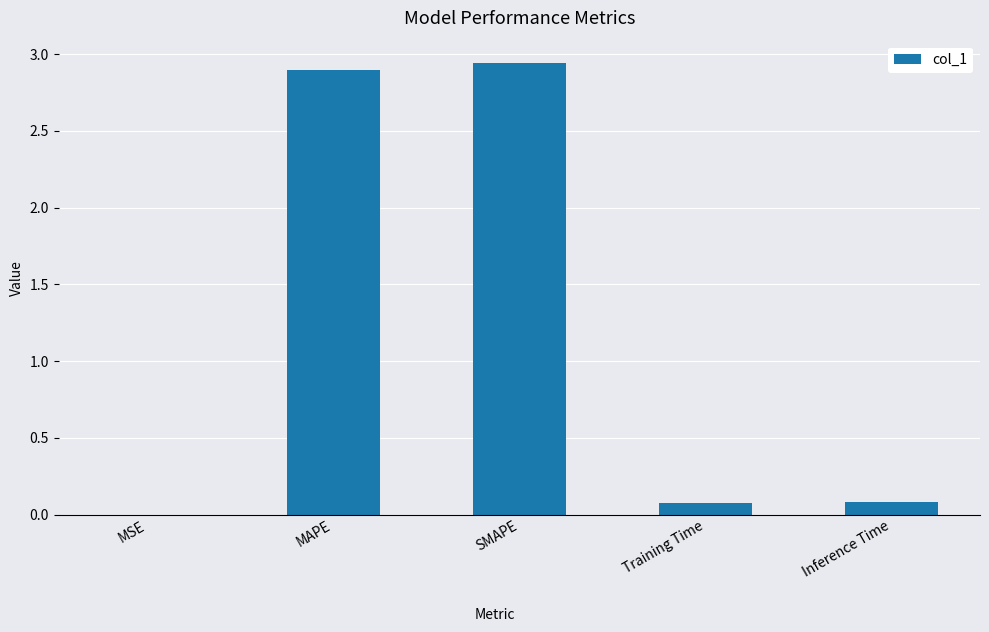

Between SMAPE and MSE, which is larger?

SMAPE